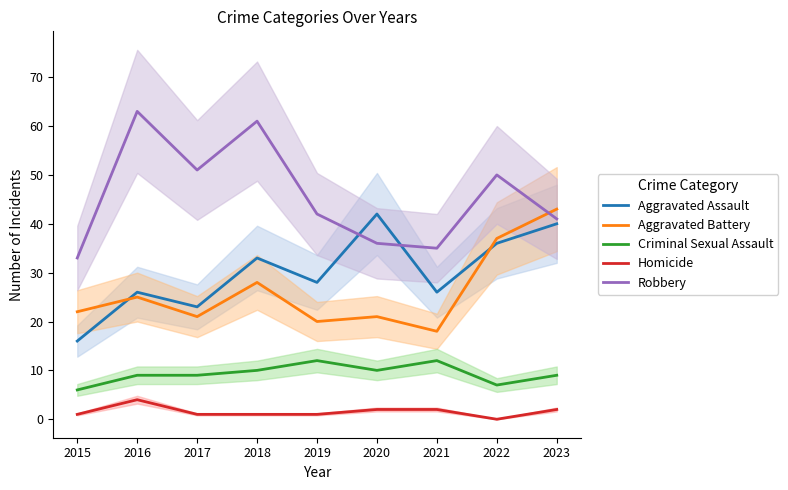

Which category has the highest value in the Homicide series?

2016